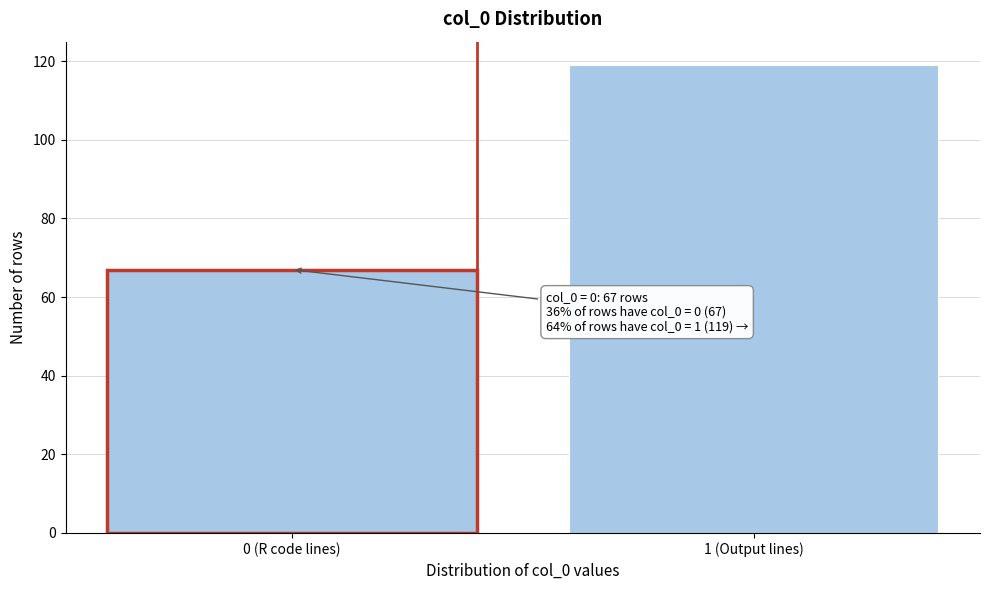

Reading right to left, list all the values displayed in this chart.

119	67